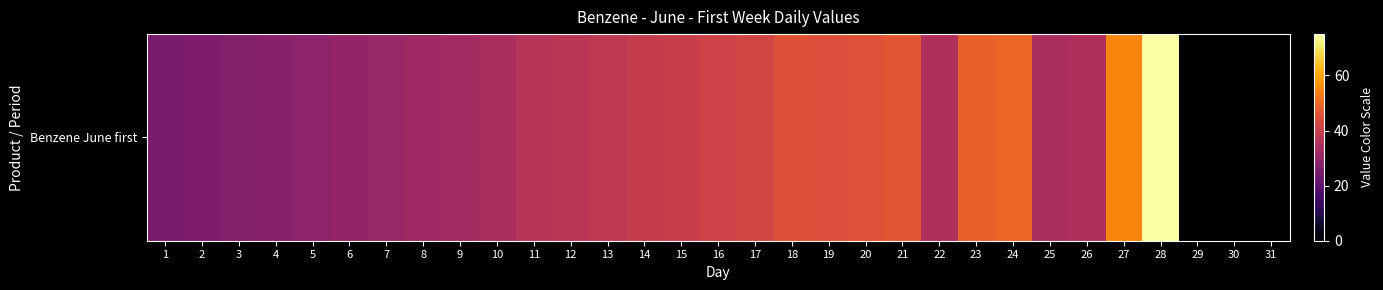

Rank the categories by value from highest to lowest.

28, 27, 24, 23, 21, 20, 18, 19, 17, 16, 15, 14, 13, 12, 11, 22, 26, 10, 25, 9, 8, 7, 6, 5, 4, 3, 2, 1, 29, 30, 31